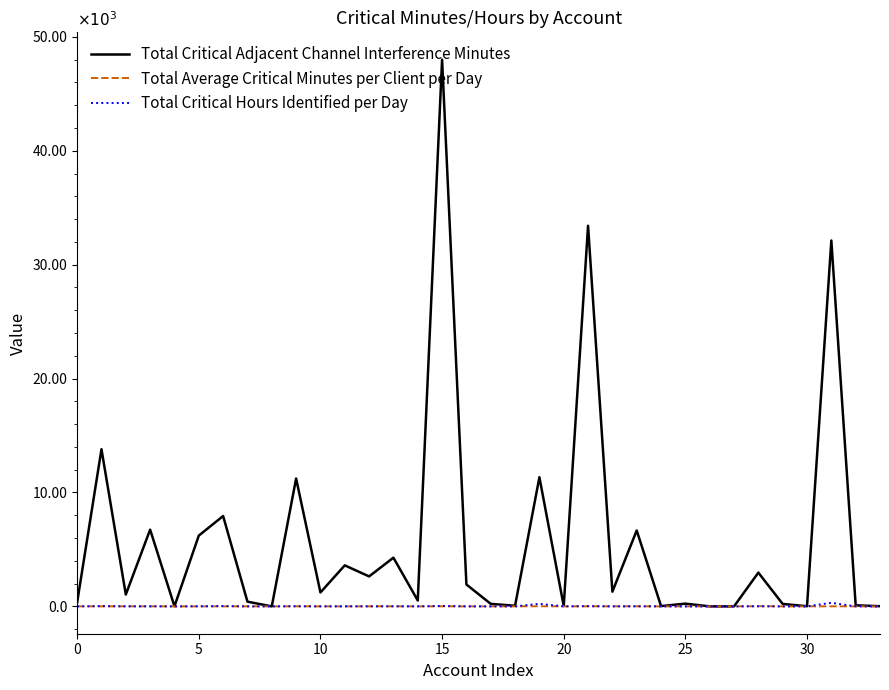

Which series has the largest total across all categories?

Total Critical Adjacent Channel Interference Minutes